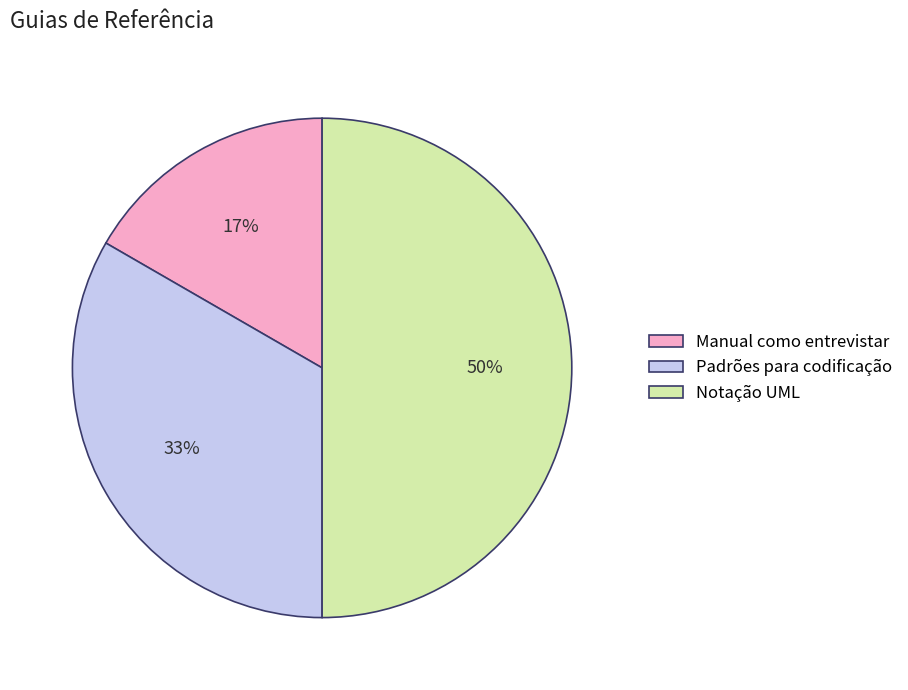

To the nearest percent, what percentage of the pie is Padrões para codificação?

33%